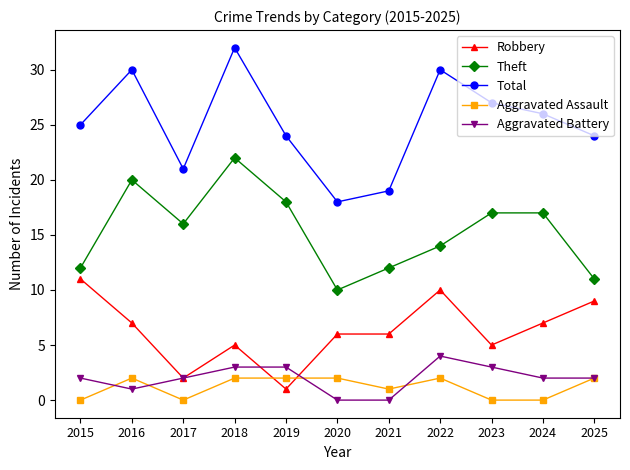

What is the total value across all series at 2016?

60